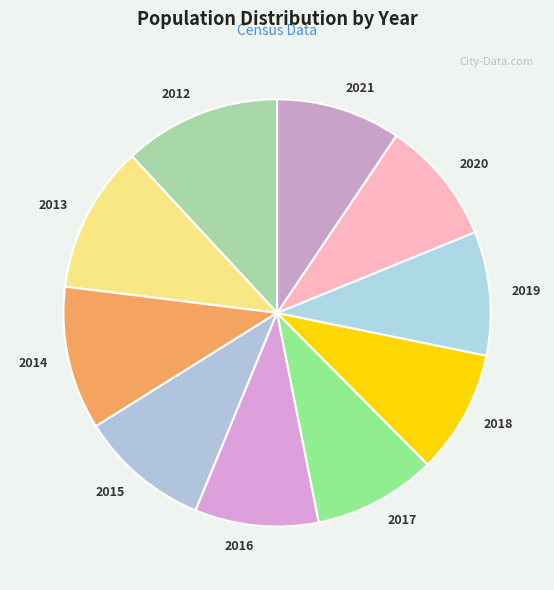

What is the largest slice in the pie chart?

2012